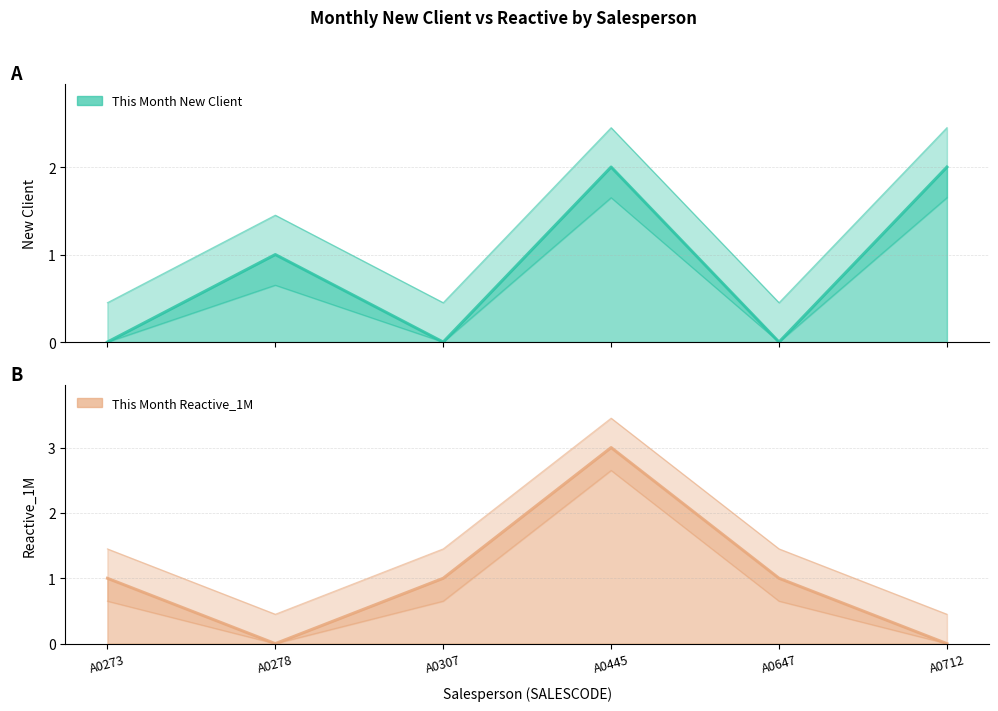

How many data points in Upper band (Reactive) are less than 1?

2